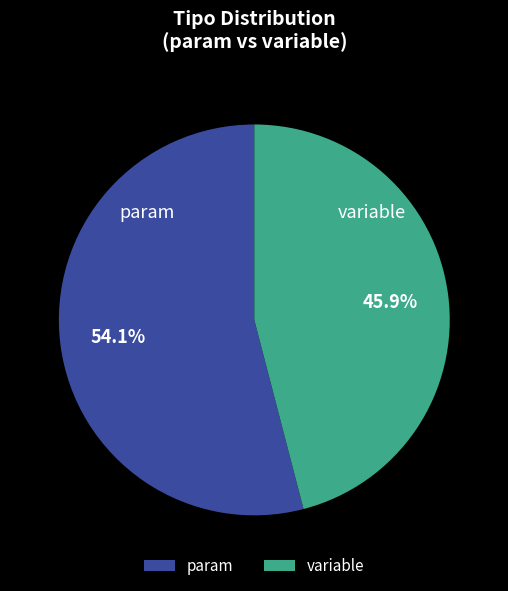

What is the majority slice?

param